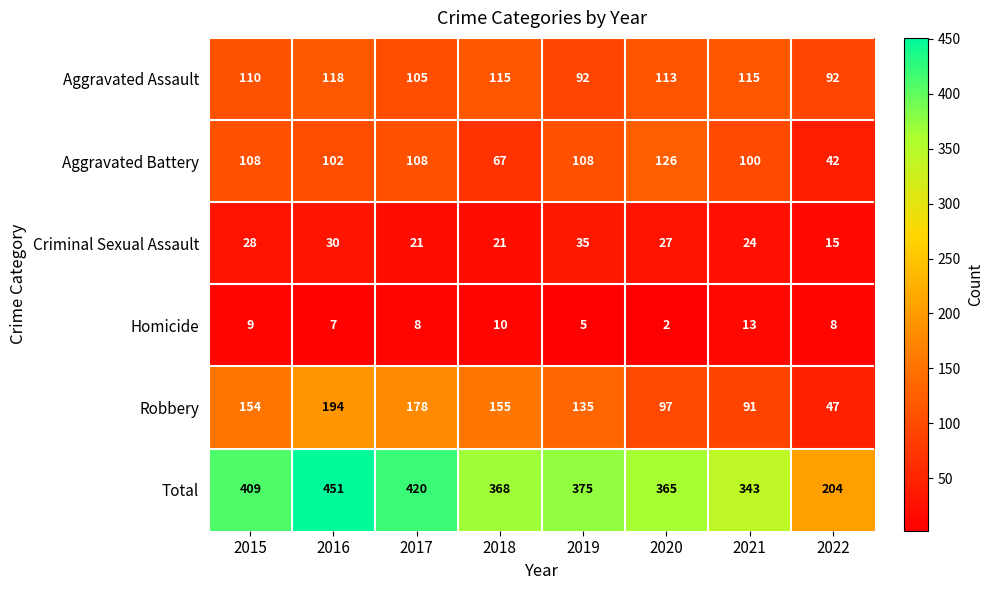

List the series in order of their peak value, highest first.

Total, Robbery, Aggravated Battery, Aggravated Assault, Criminal Sexual Assault, Homicide